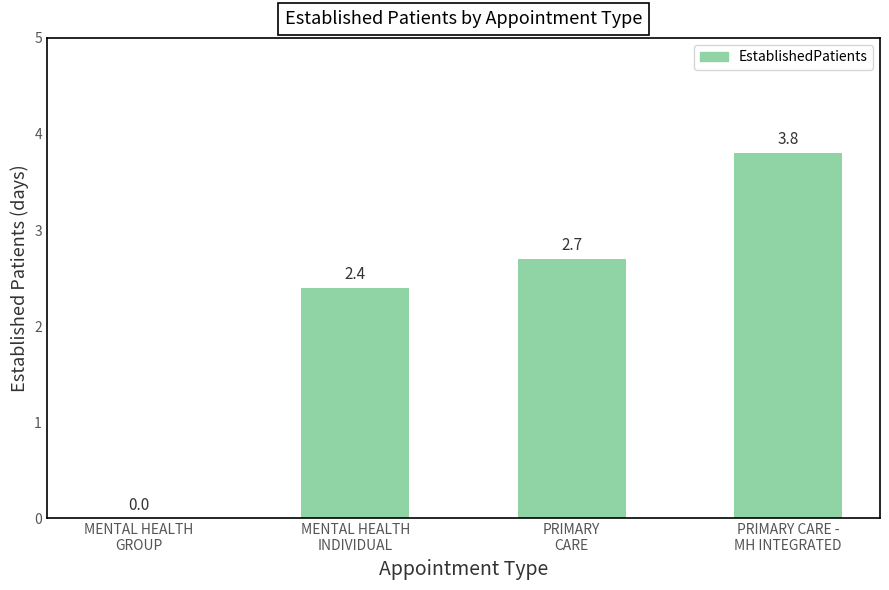

Which has a higher value, PRIMARY
CARE or PRIMARY CARE -
MH INTEGRATED?

PRIMARY CARE -
MH INTEGRATED